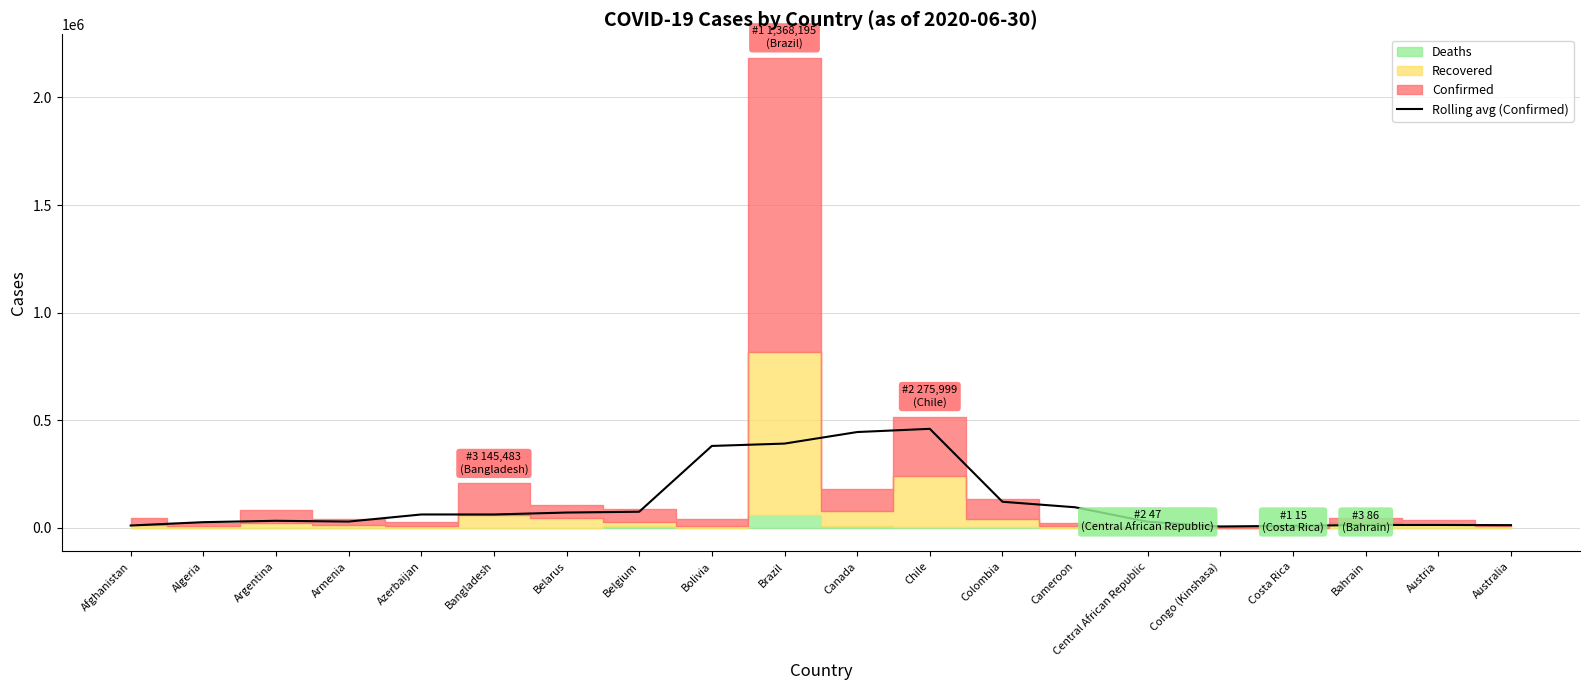

How many values are below 62527?

10